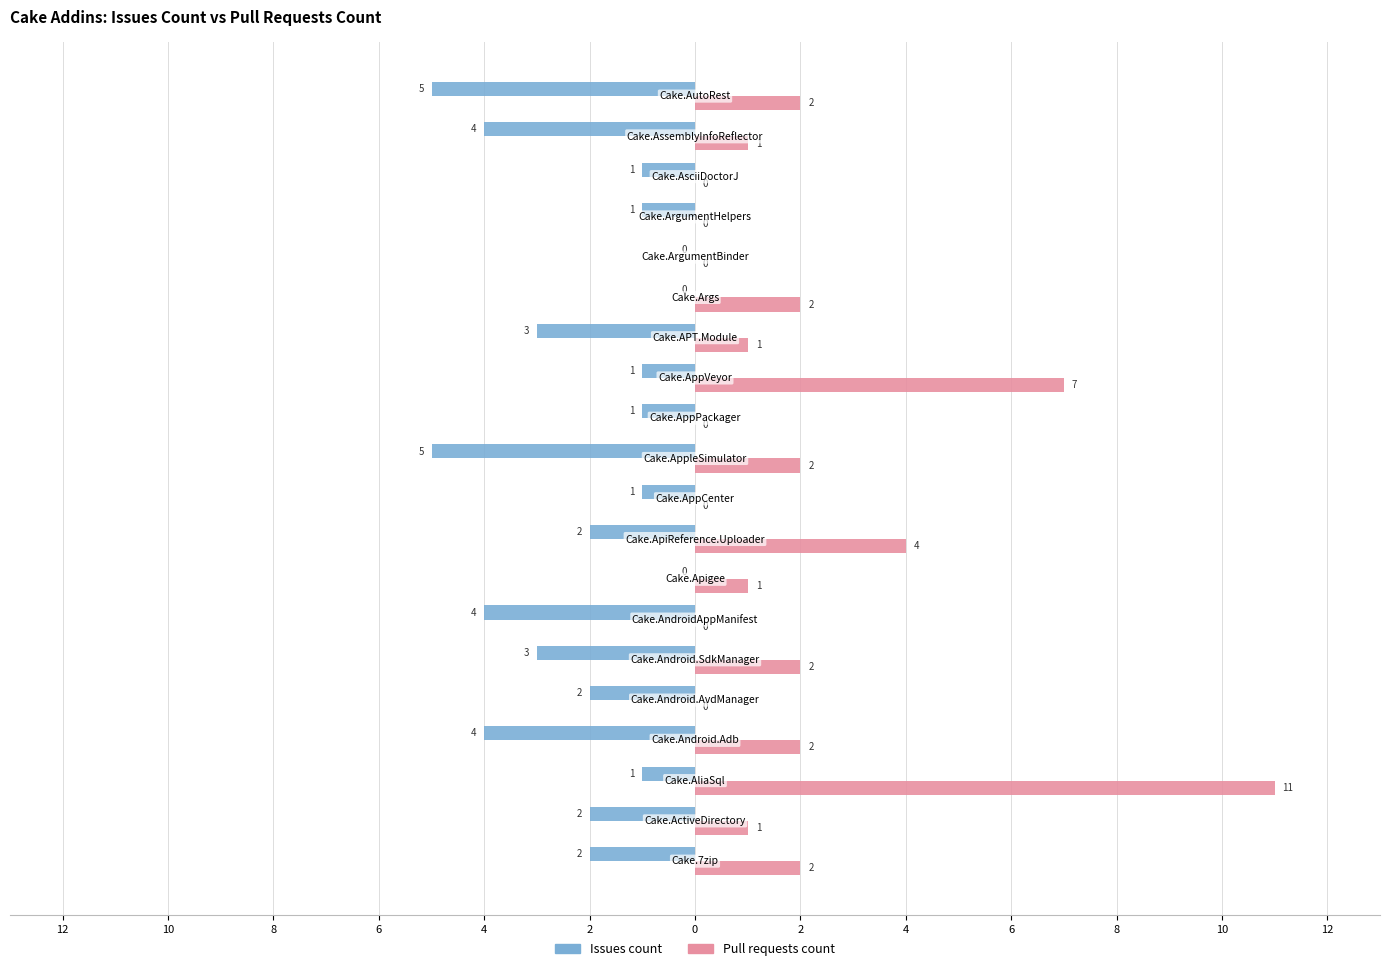

What are all the series names shown in the legend?

Issues count, Pull requests count